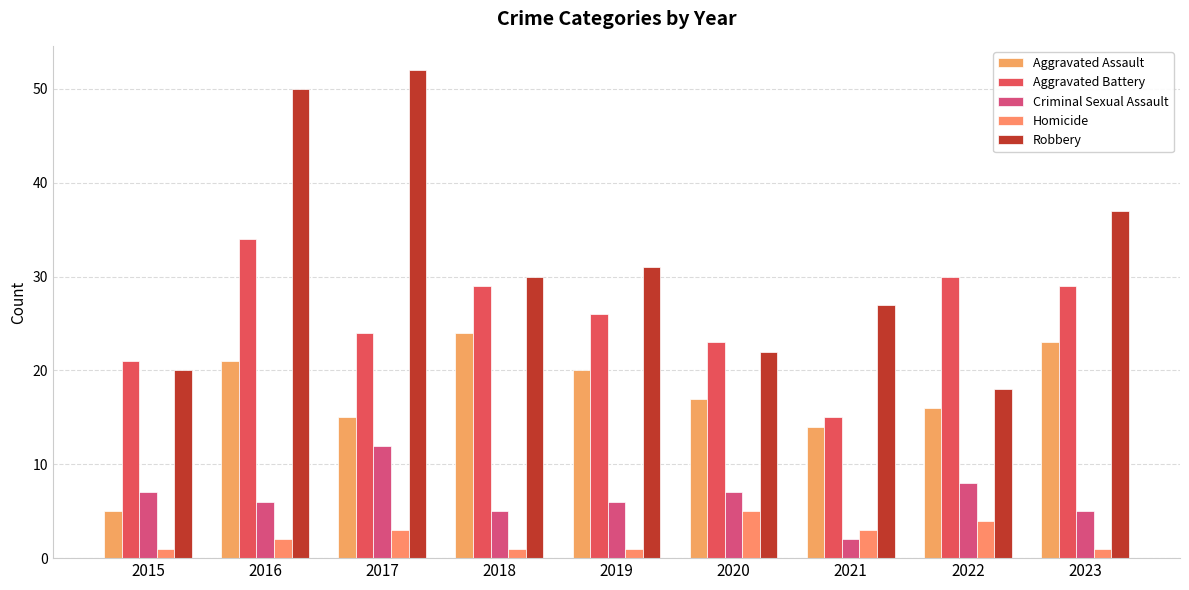

Reading left to right, extract all data points from this chart.

Aggravated Assault: 5	21	15	24	20	17	14	16	23
Aggravated Battery: 21	34	24	29	26	23	15	30	29
Criminal Sexual Assault: 7	6	12	5	6	7	2	8	5
Homicide: 1	2	3	1	1	5	3	4	1
Robbery: 20	50	52	30	31	22	27	18	37